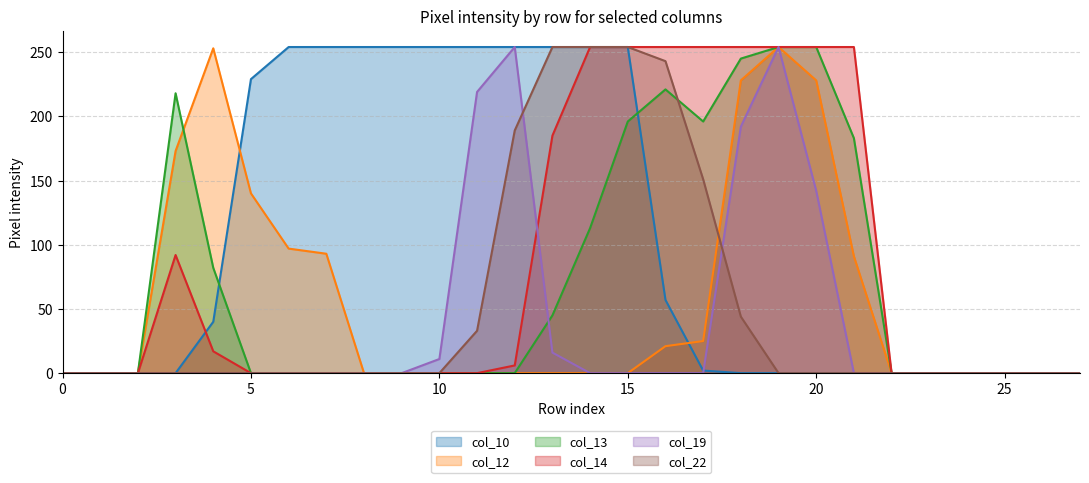

True or false: col_19 has more than 0 interior local peaks.

True